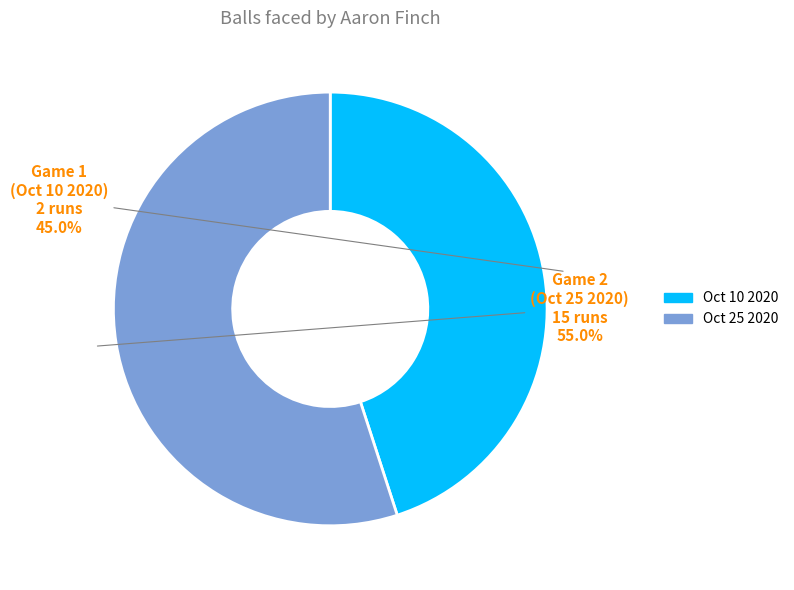

Is there a majority slice in this chart?

Yes